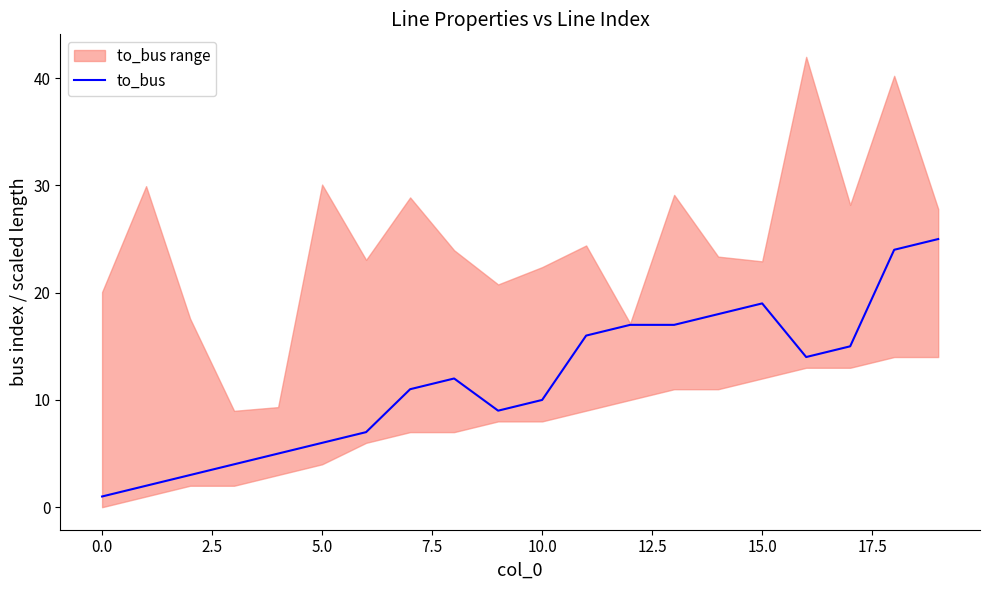

Is it true that to_bus equals 10 at 5.0?

False